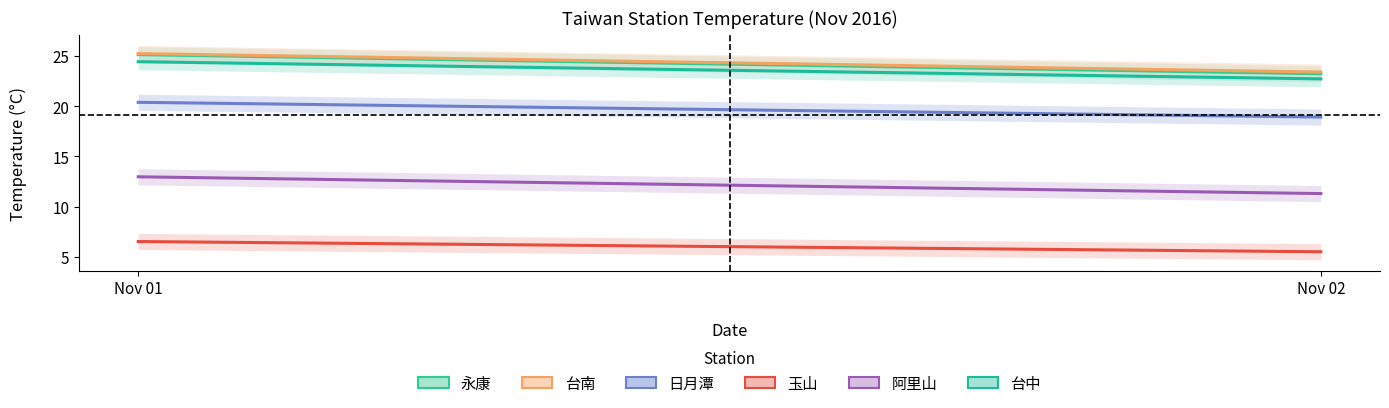

What is the difference between the 台中 values at 2016-11-11 and 2016-11-16?

0.6